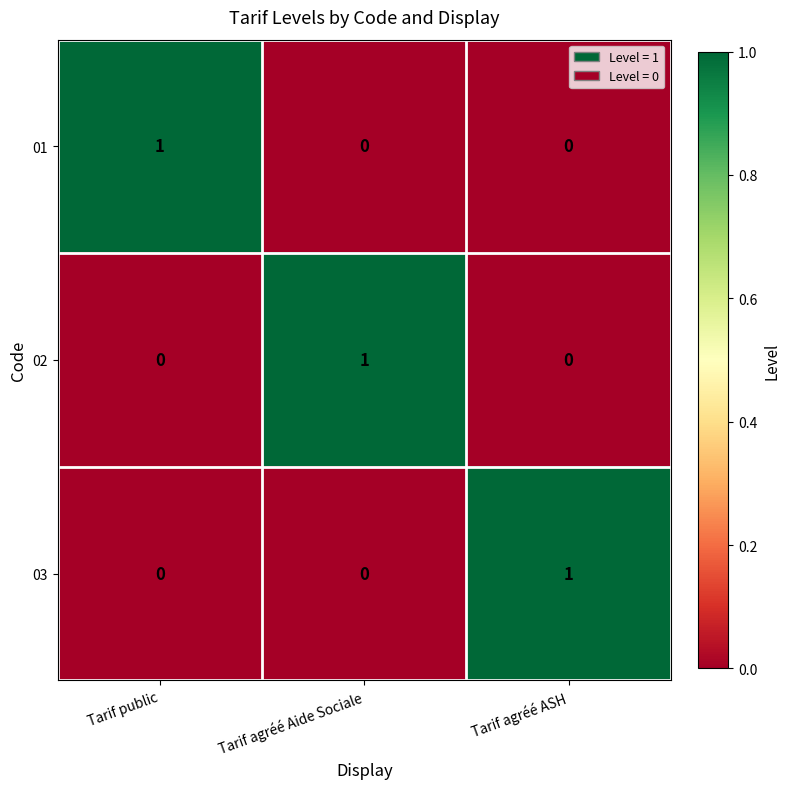

Is the value of 03 at Tarif public greater than the value of 02 at Tarif agréé Aide Sociale?

No